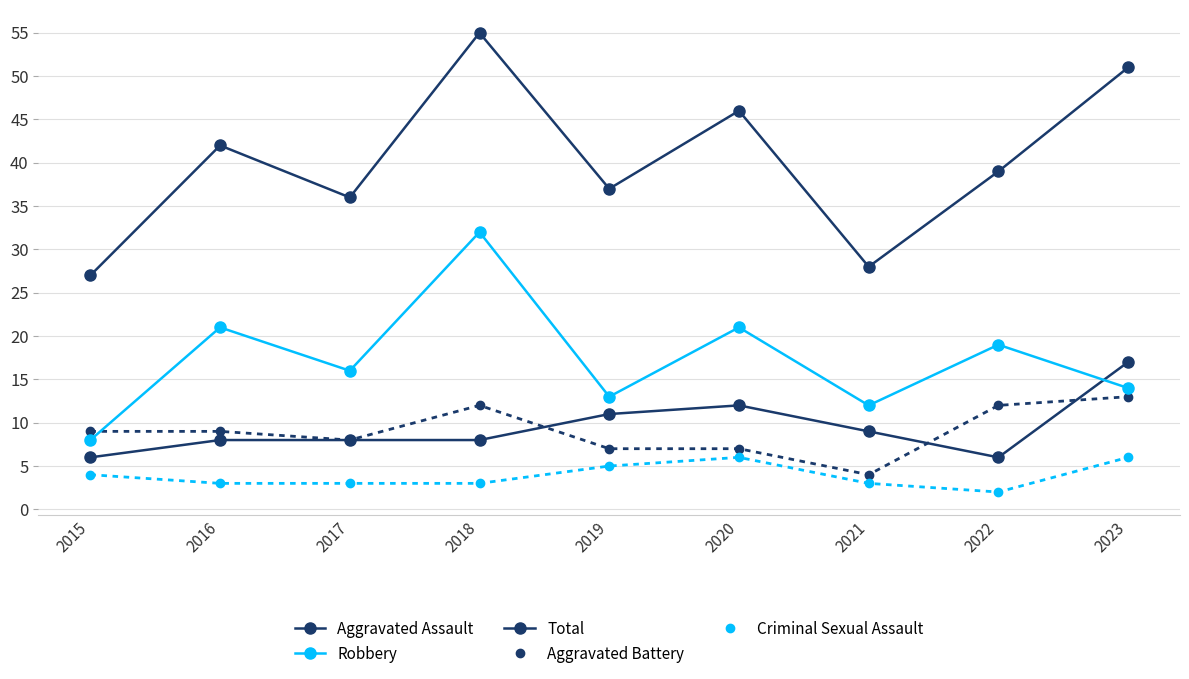

What is the difference between the maximum and minimum values in the Aggravated Battery series?

9